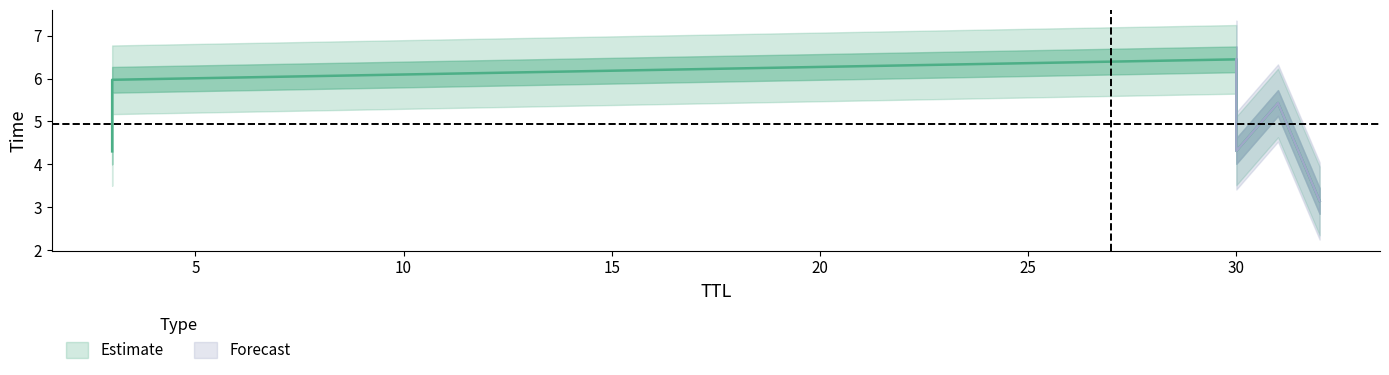

What is the smallest value displayed?

3.1